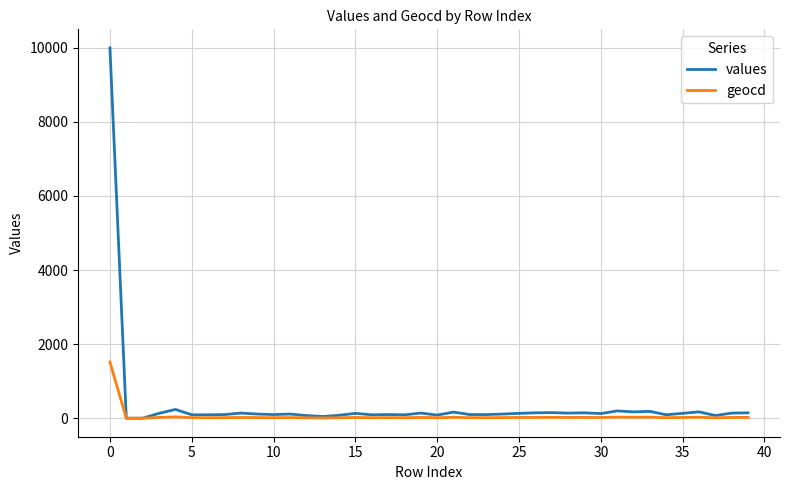

What is the highest value of the geocd series?

1517